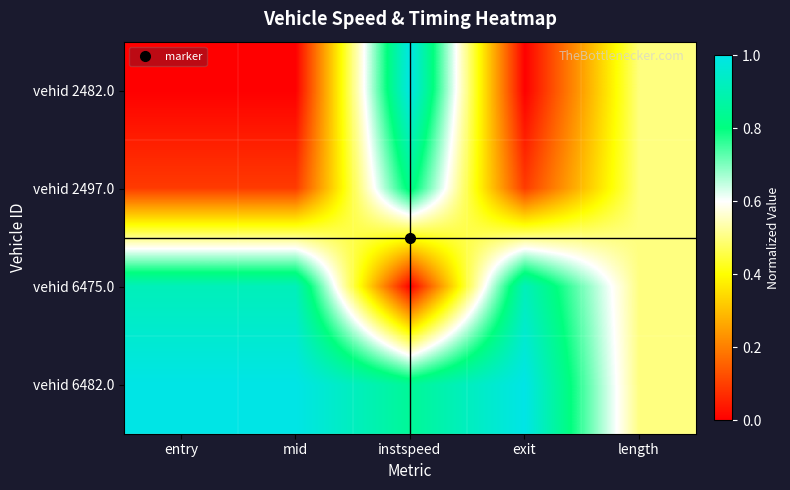

Rank the series at entry from lowest to highest value.

vehid 2482.0, vehid 2497.0, vehid 6475.0, vehid 6482.0